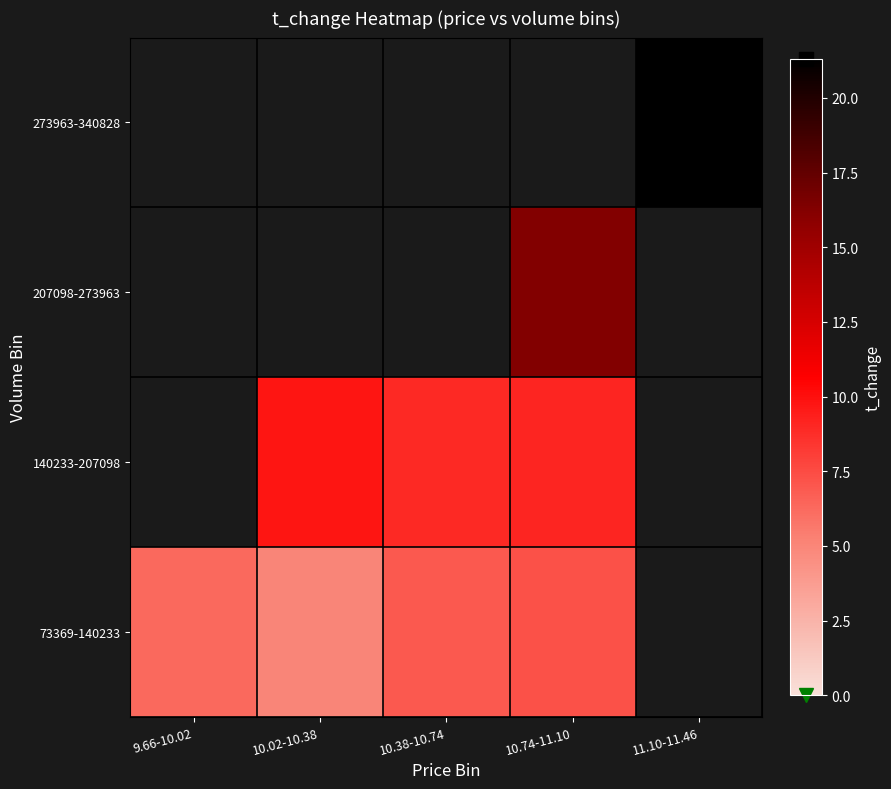

Rank the categories by 207098-273963 value from lowest to highest.

9.66-10.02, 10.02-10.38, 10.38-10.74, 10.74-11.10, 11.10-11.46